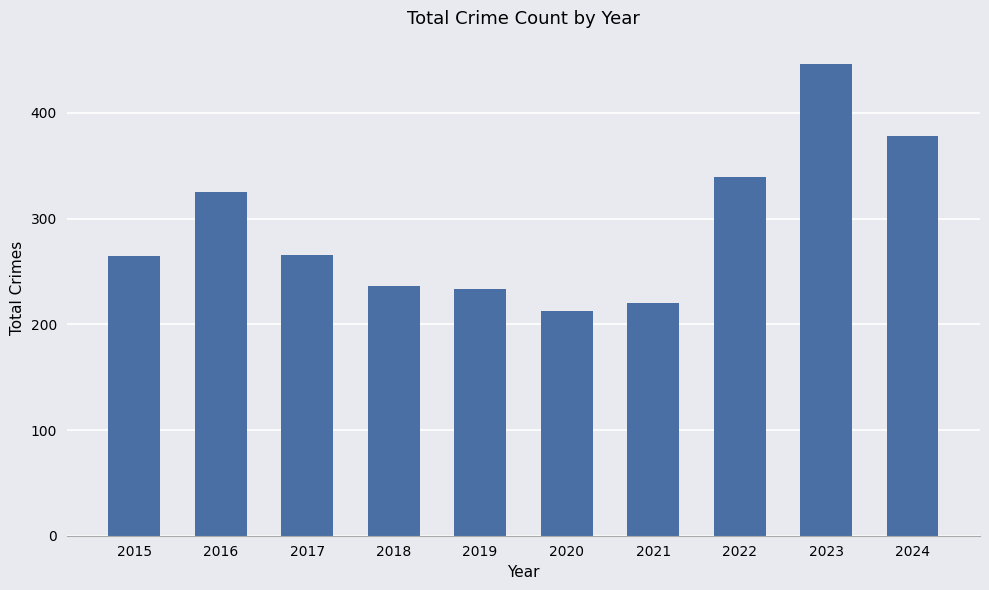

Between 2022 and 2015, which is larger?

2022